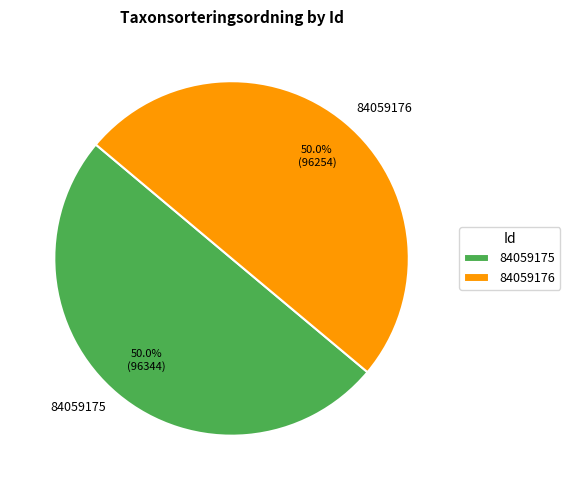

How many slices are in this pie chart?

2